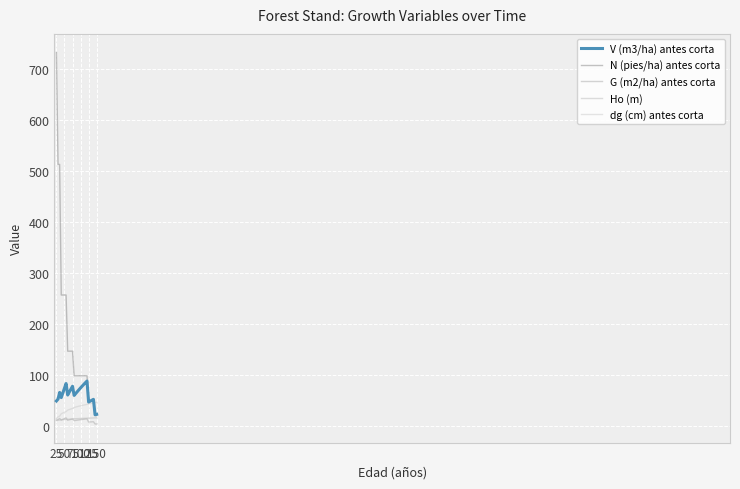

Is this an area chart (filled region under the line)?

No